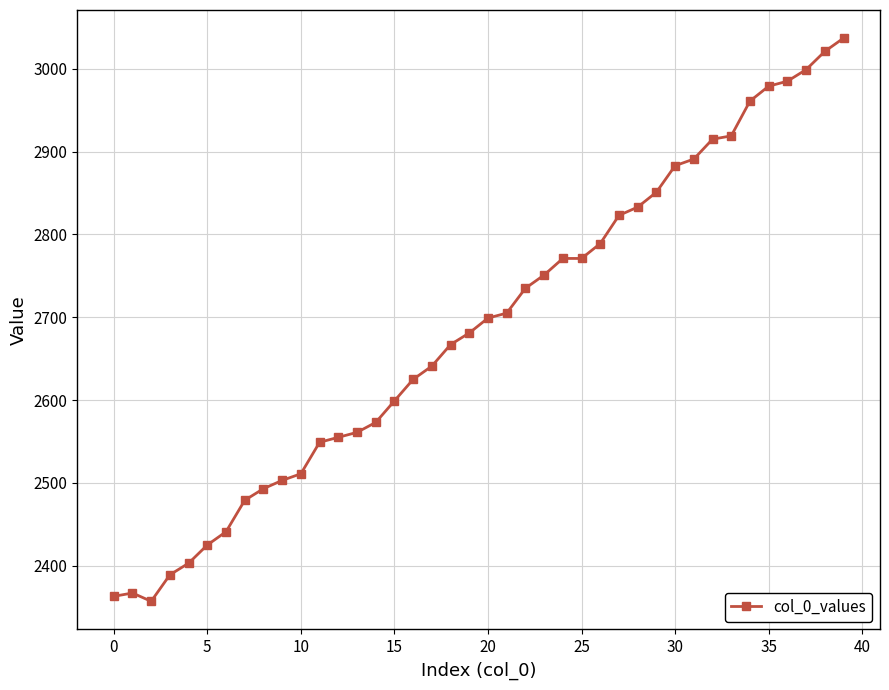

What is the maximum value shown in the chart?

3037